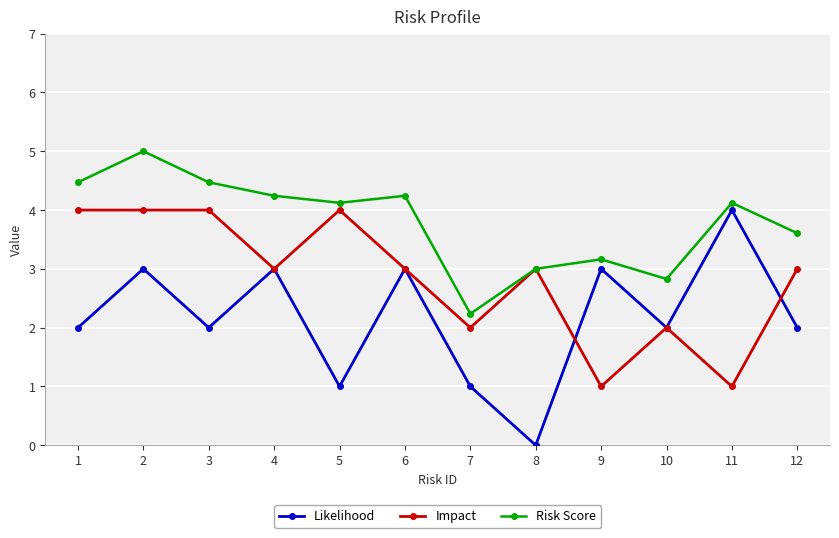

What is the lowest value of the Impact series?

1.0